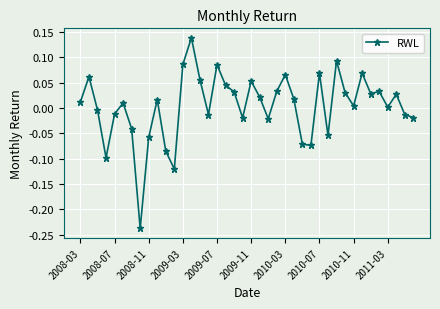

True or false: the data has more than 0 interior local peaks.

True